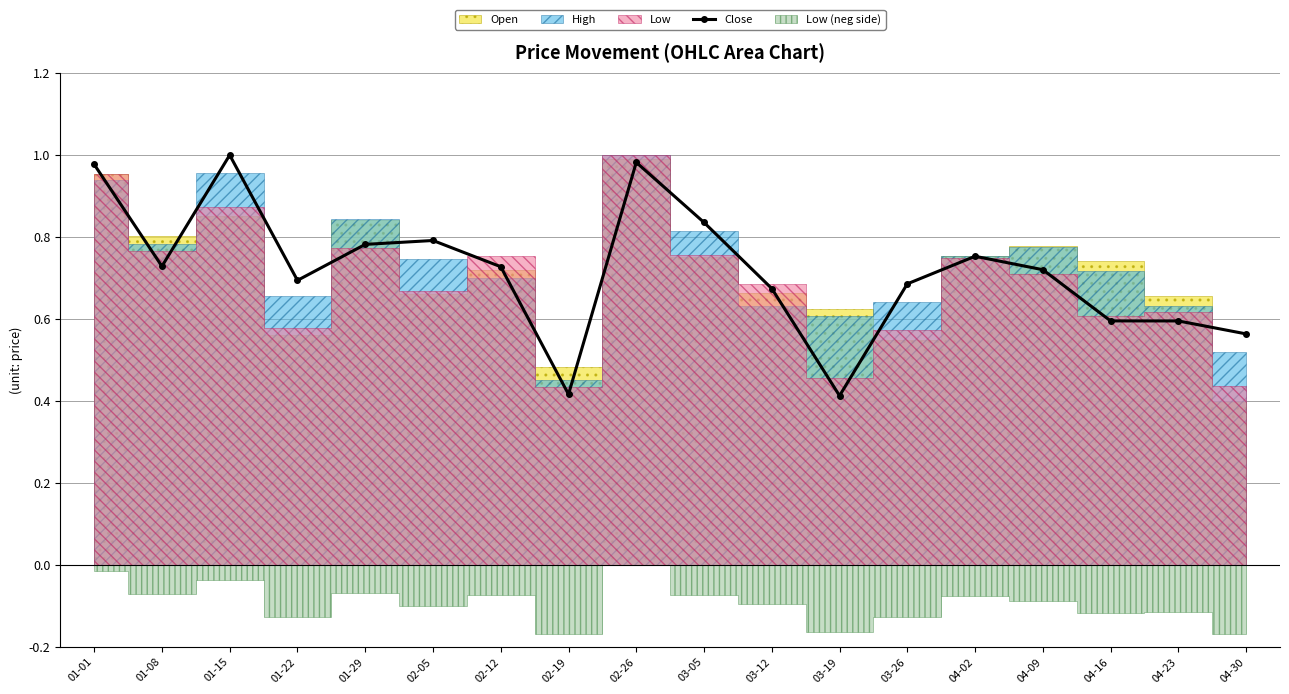

Rank the categories by value from highest to lowest.

01-15, 02-26, 01-01, 03-05, 02-05, 01-29, 04-02, 01-08, 02-12, 04-09, 01-22, 03-26, 03-12, 04-16, 04-23, 04-30, 02-19, 03-19